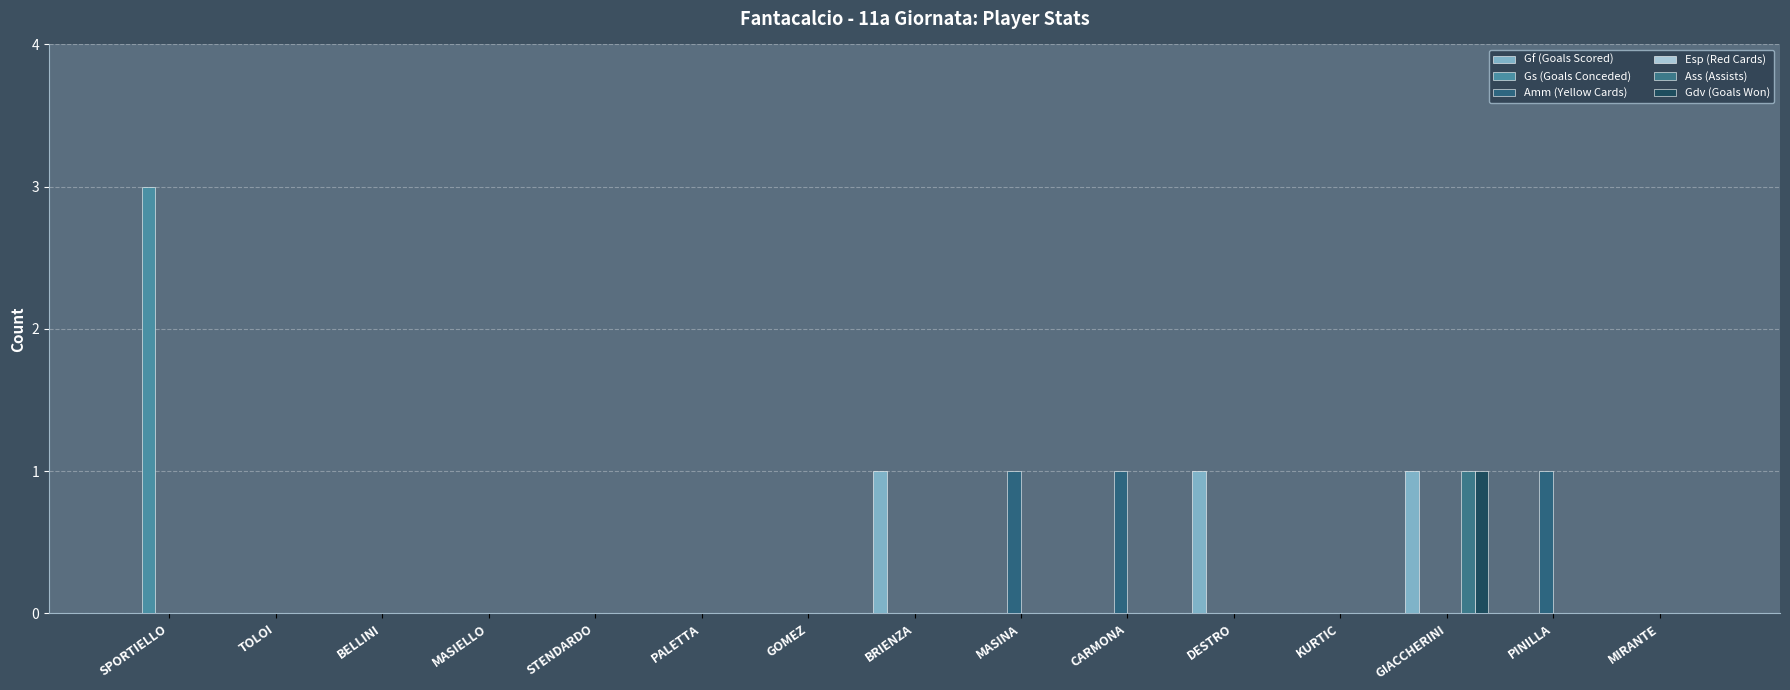

Which series has the largest total across all categories?

Gf (Goals Scored)